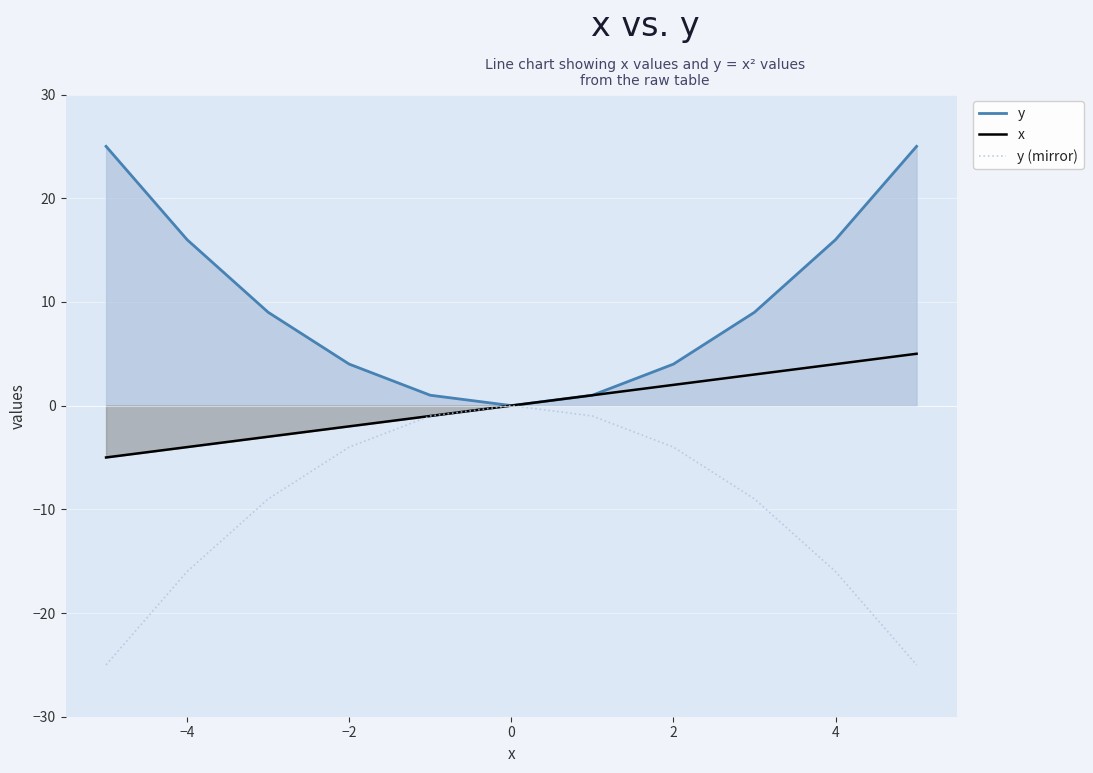

True or false: x and y cross at least once.

False